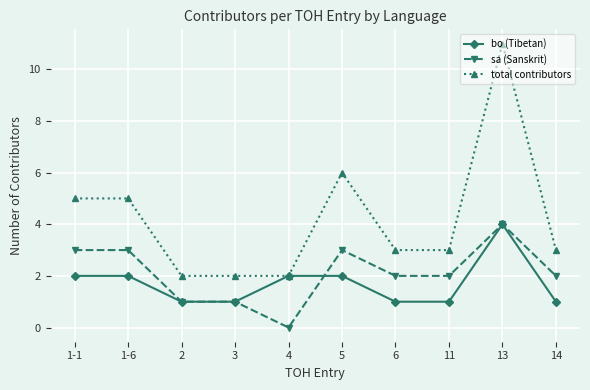

How many lines are shown in the chart?

3